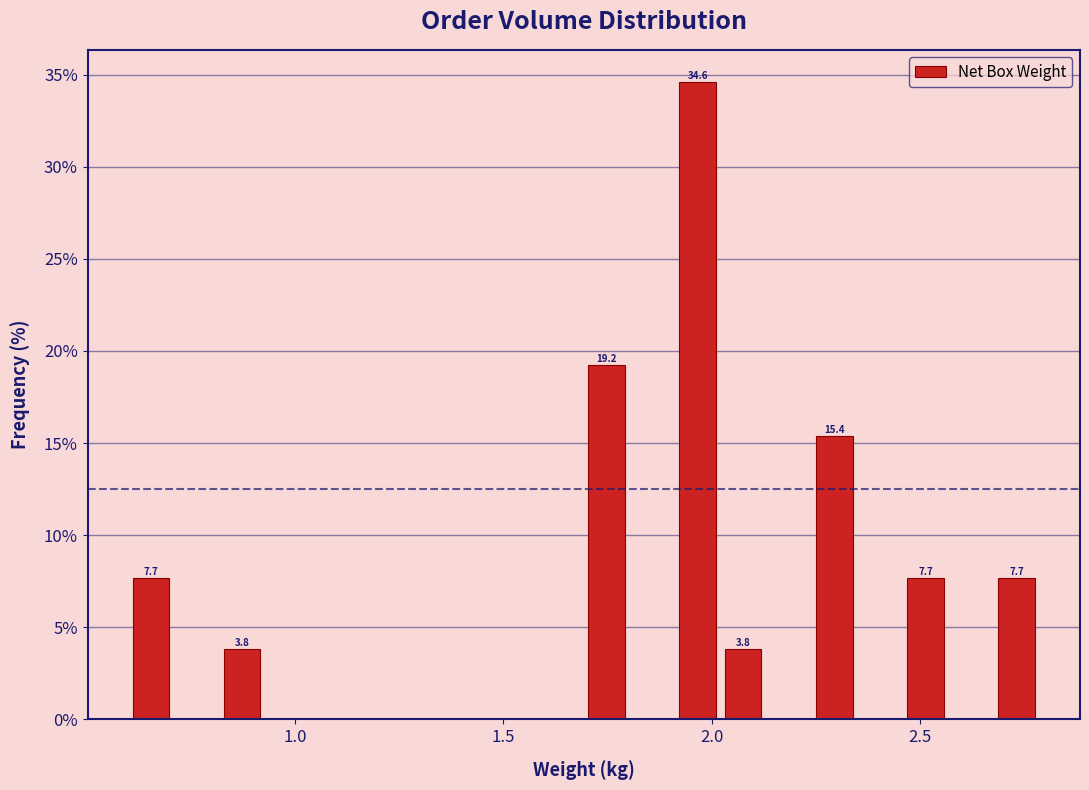

Around what value on the x-axis is the tallest bar? Give the approximate position of its centre, as read against the axis.

1.95